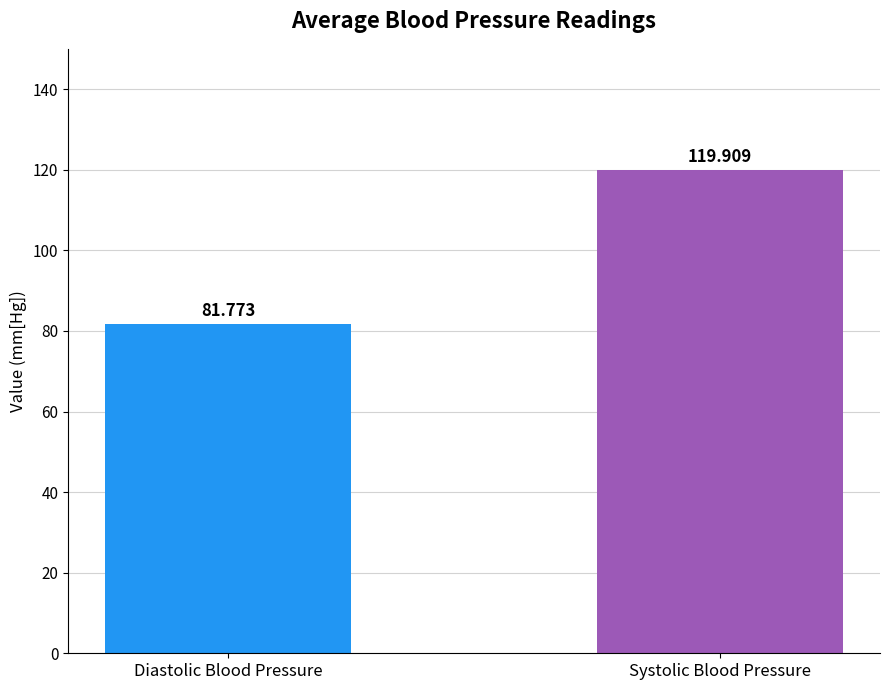

How many data points are above 119?

1